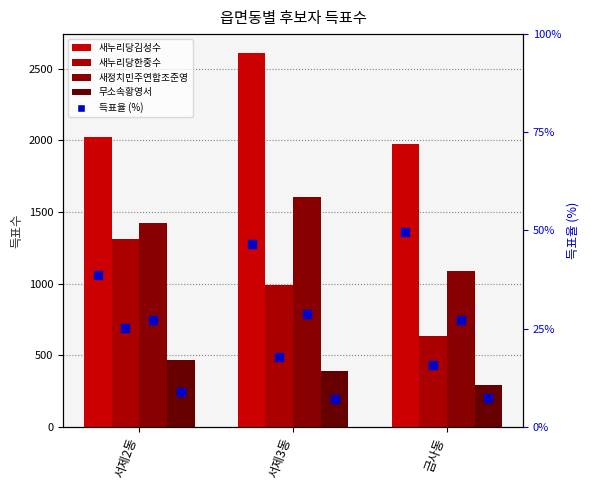

Which series reaches the minimum Y coordinate?

무소속황영서